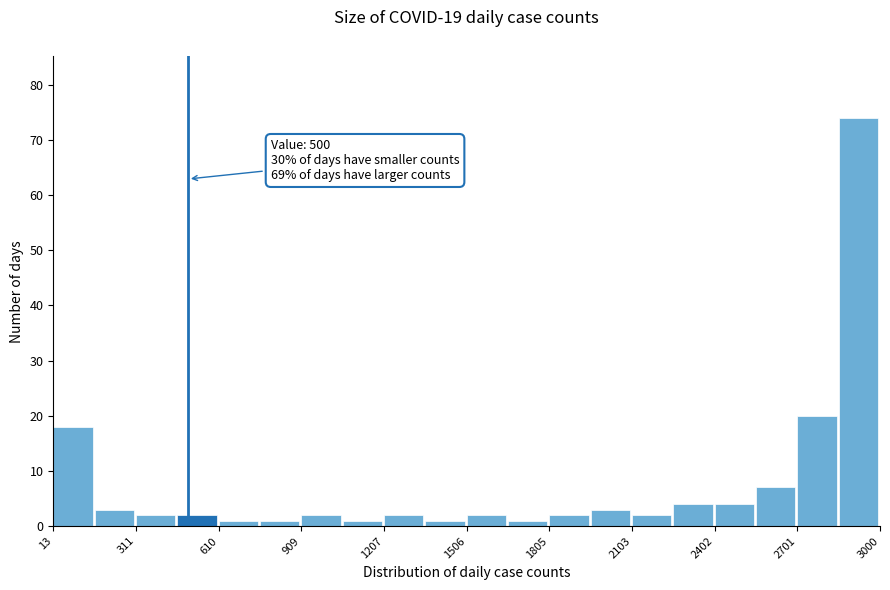

Around what value on the x-axis is the tallest bar? Give the approximate position of its centre, as read against the axis.

2900